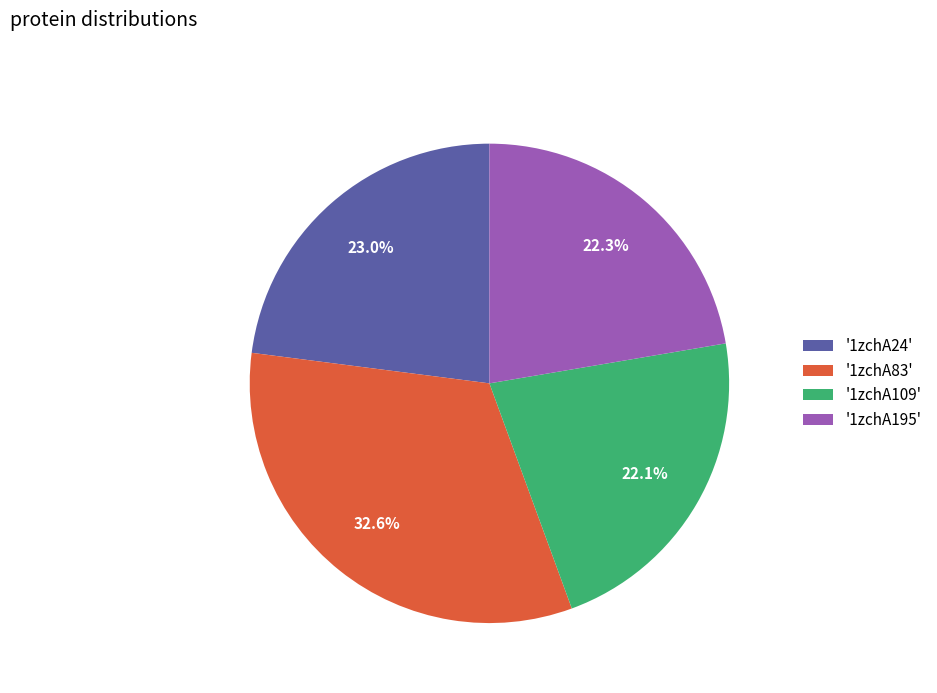

Is there a majority slice in this chart?

No